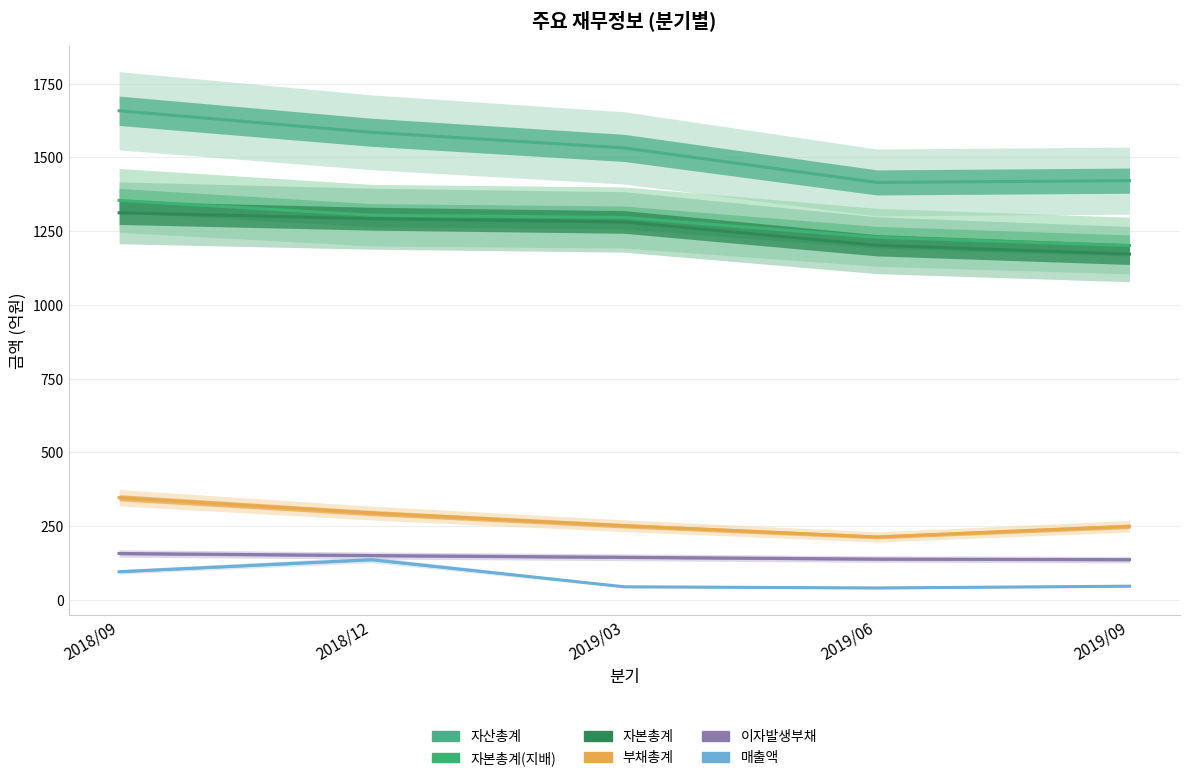

How many lines are shown in the chart?

6